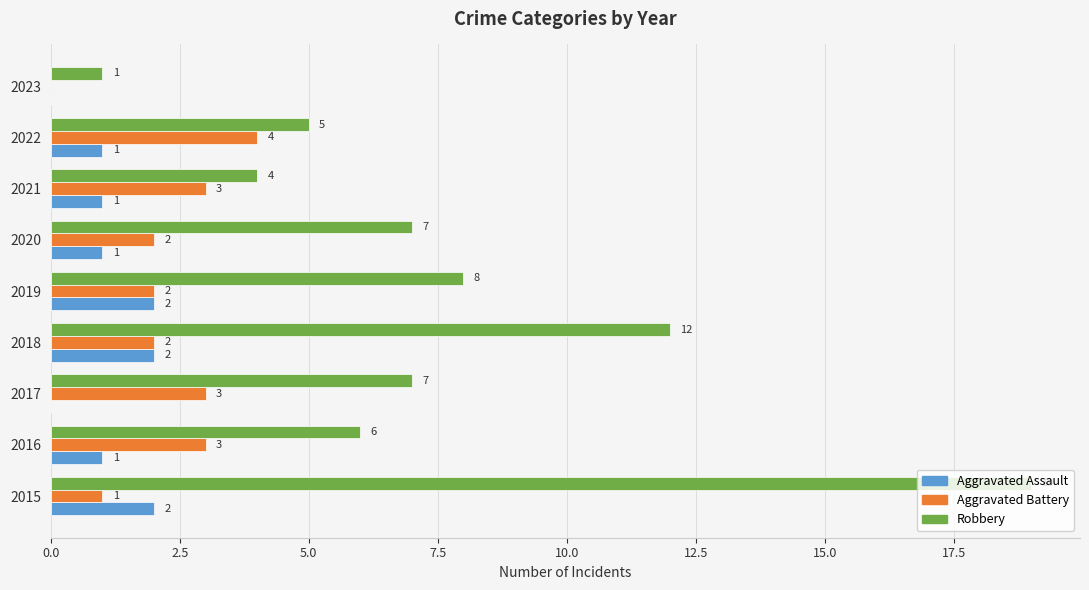

What is the sum of all Aggravated Assault values?

10